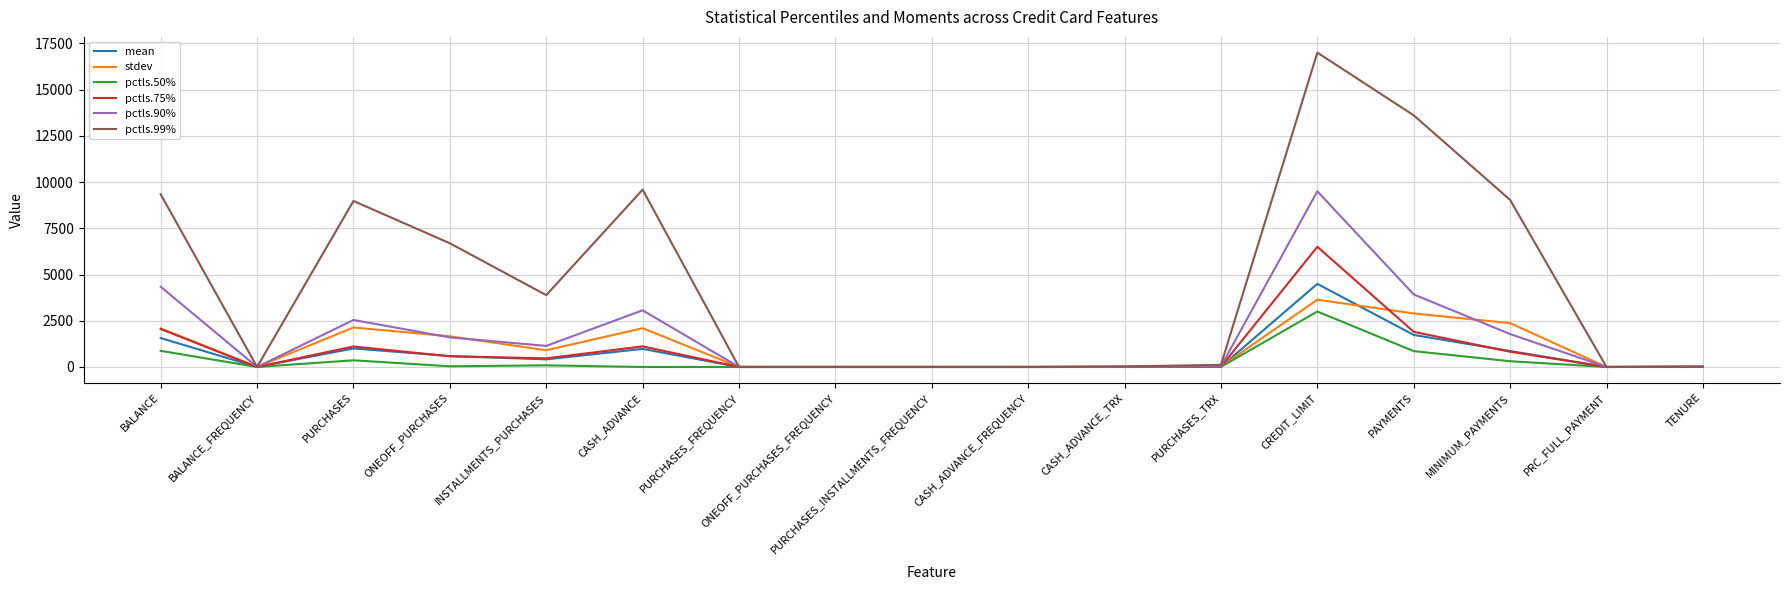

Which series has the largest total across all categories?

pctls.99%